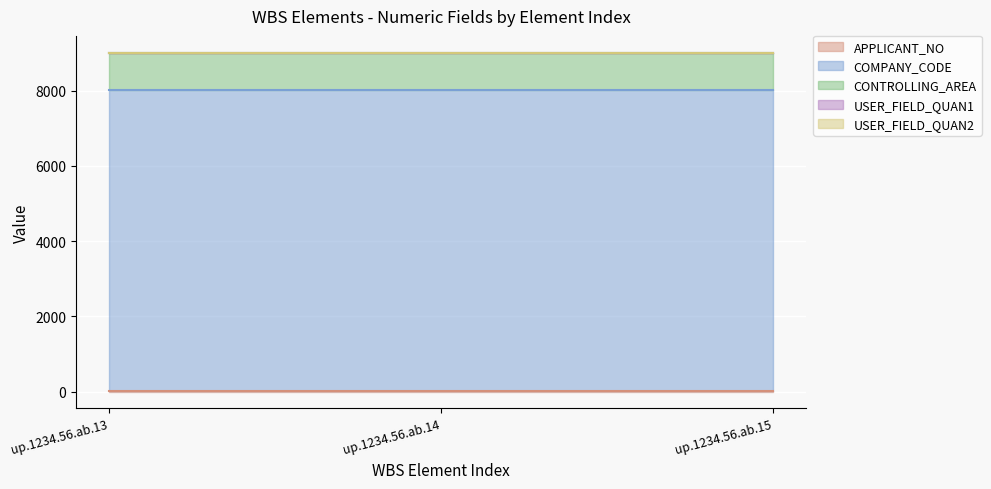

What is the sum of the CONTROLLING_AREA values at up.1234.56.ab.13 and up.1234.56.ab.14?

2000